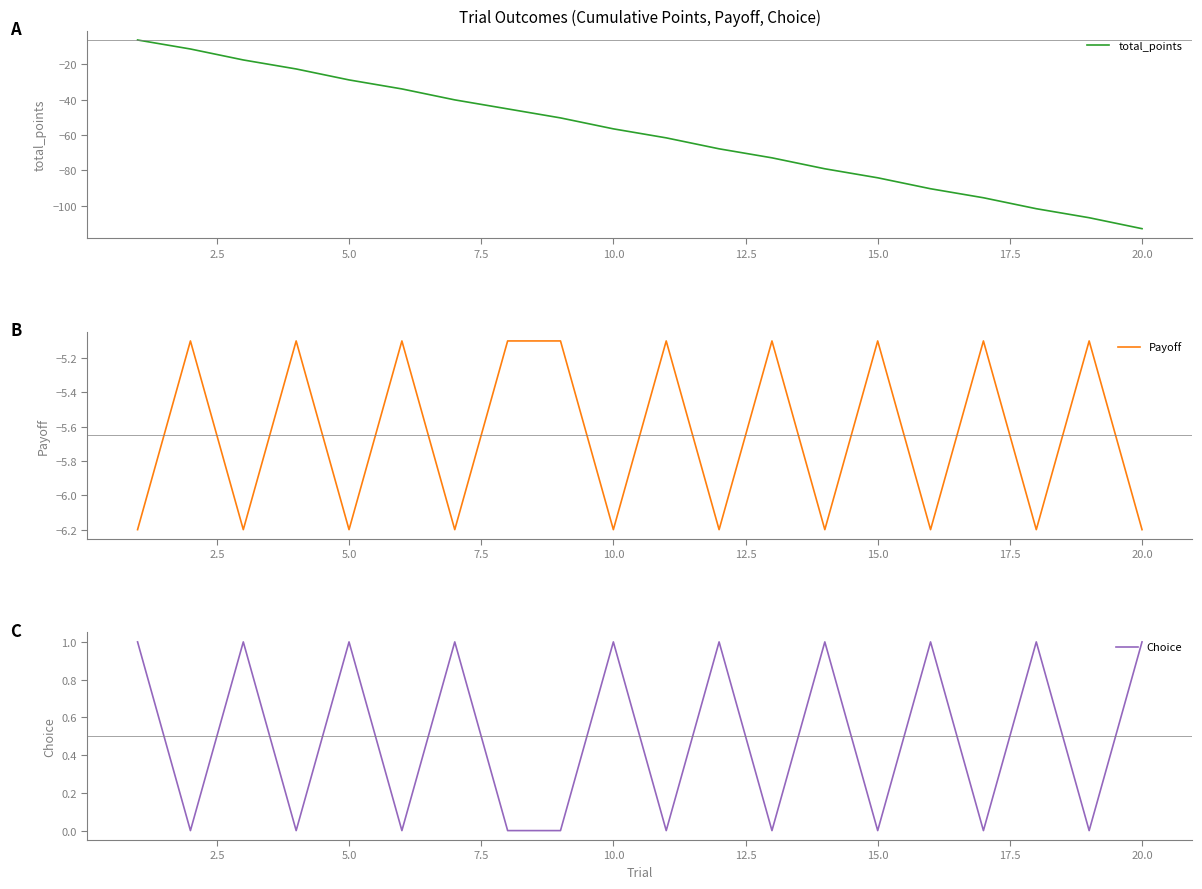

At which label does total_points reach its minimum?

20.0